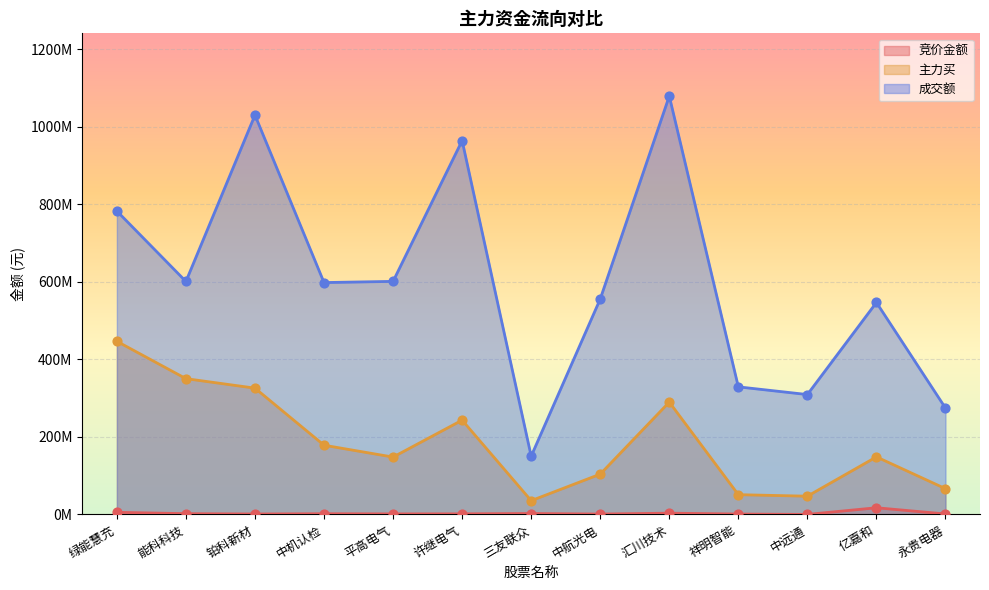

What is the total value across all series at 祥明智能?

381196486